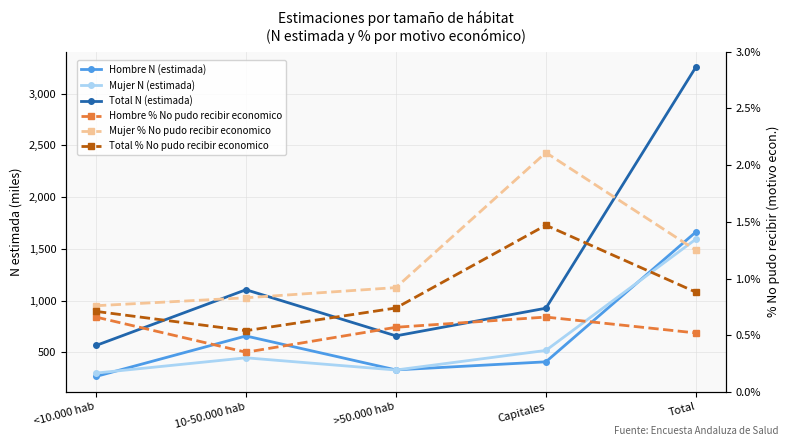

The value of Total % No pudo recibir economico at <10.000 hab is 0.7. True or false?

True